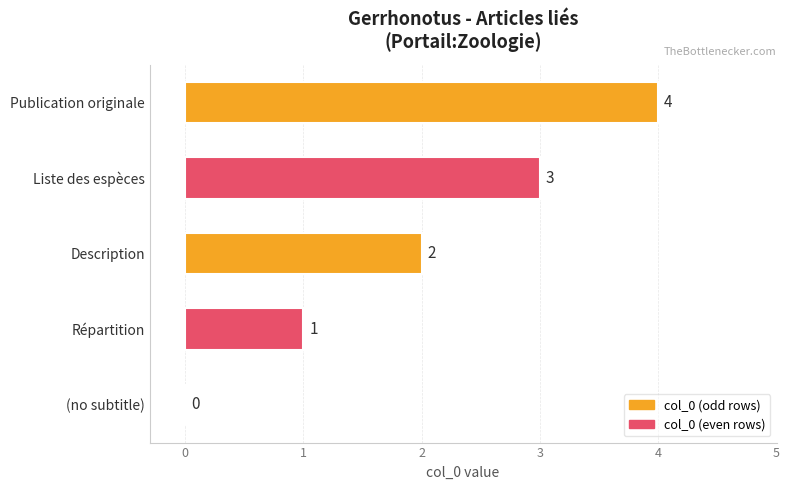

How many values are between 1 and 3?

3